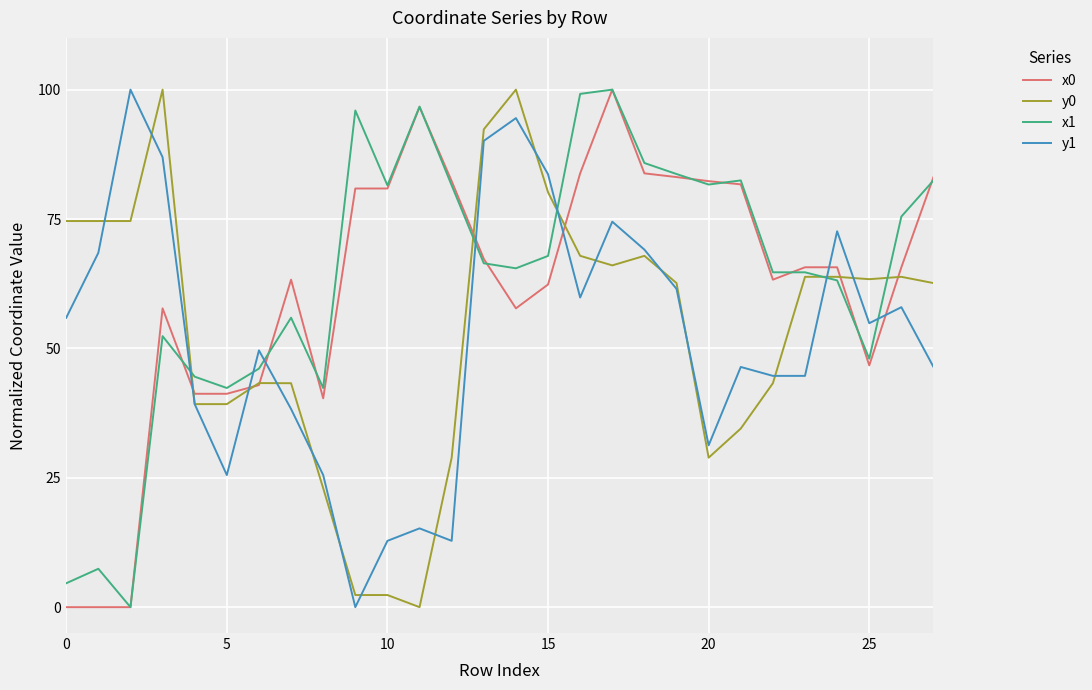

True or false: x0 and y1 cross at least once.

True